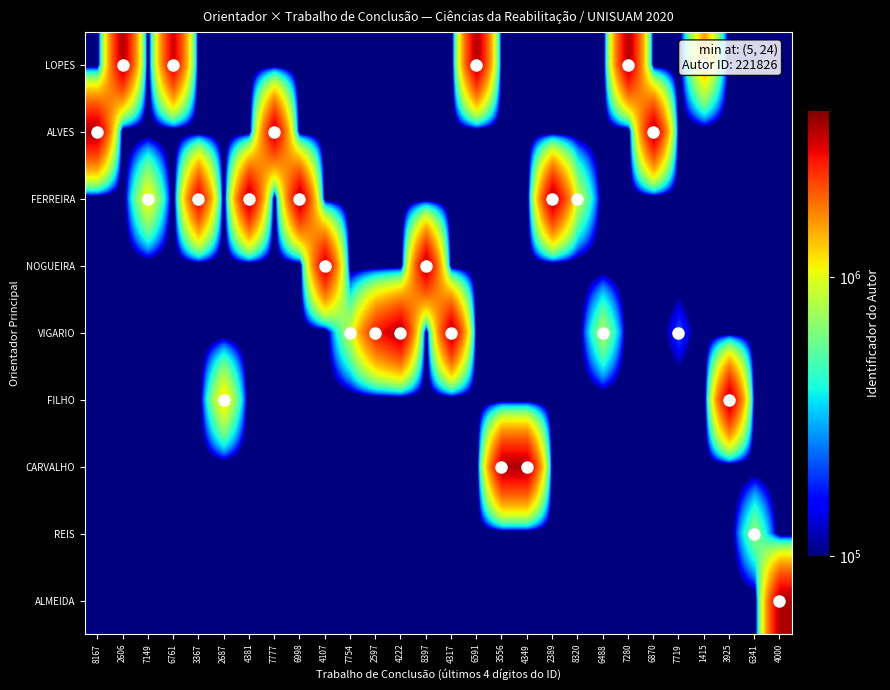

Count the number of data series in this chart.

9